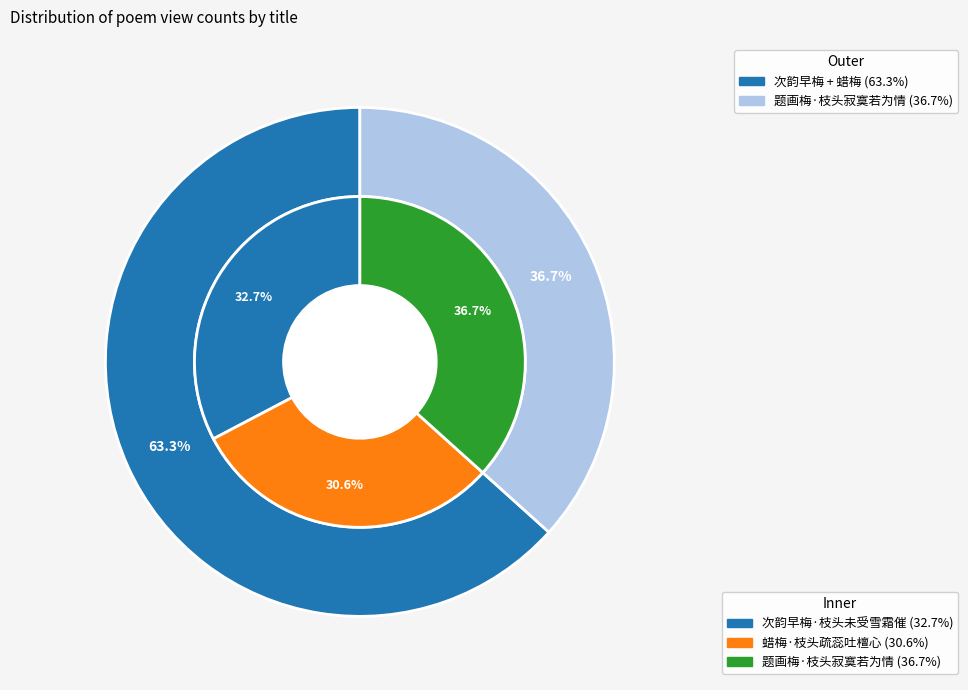

How much of the chart is everything except 蜡梅·枝头疏蕊吐檀心?

69.4%